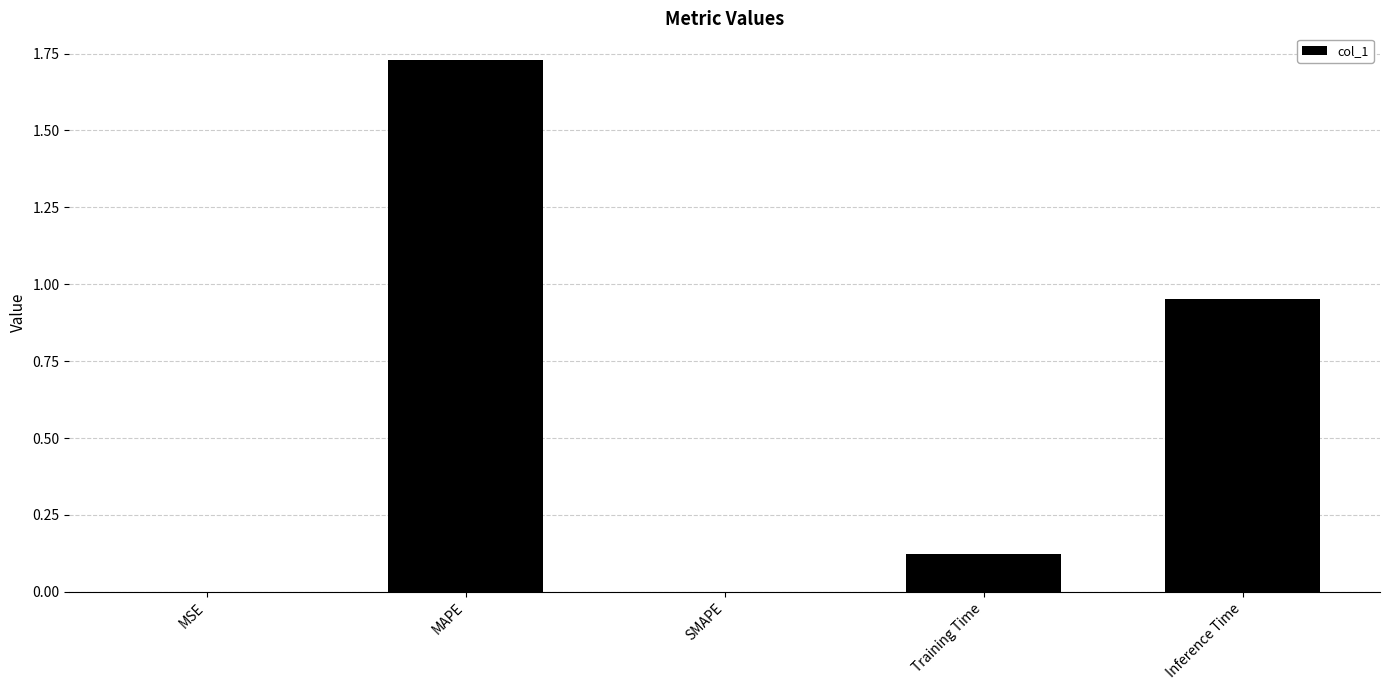

At which category does the chart reach its peak across all series?

MAPE